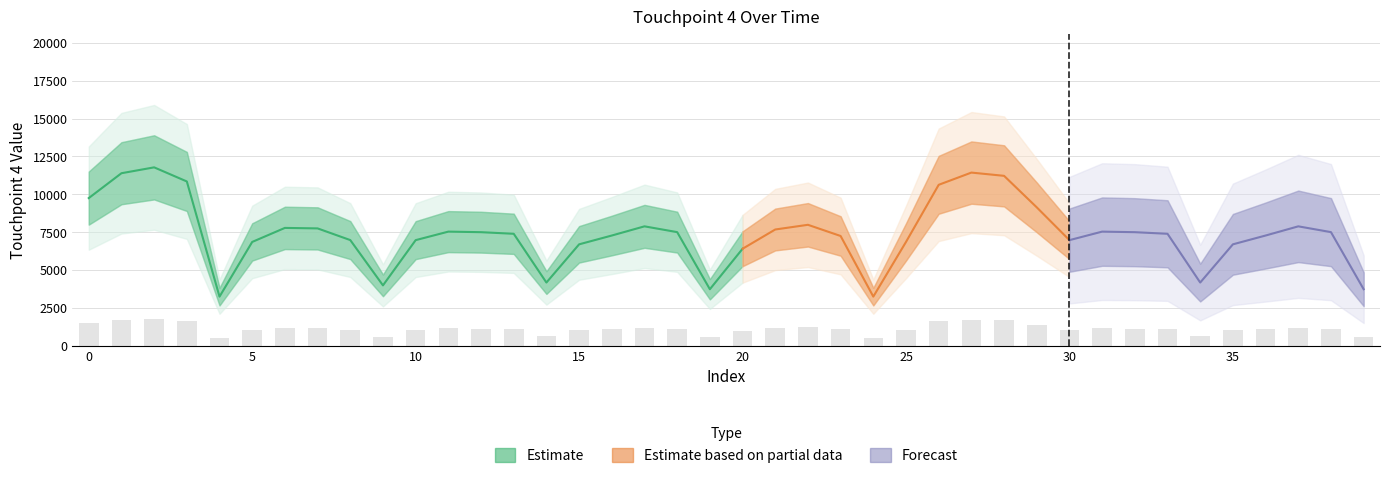

Is it true that the value at 3 is 1627.0?

True